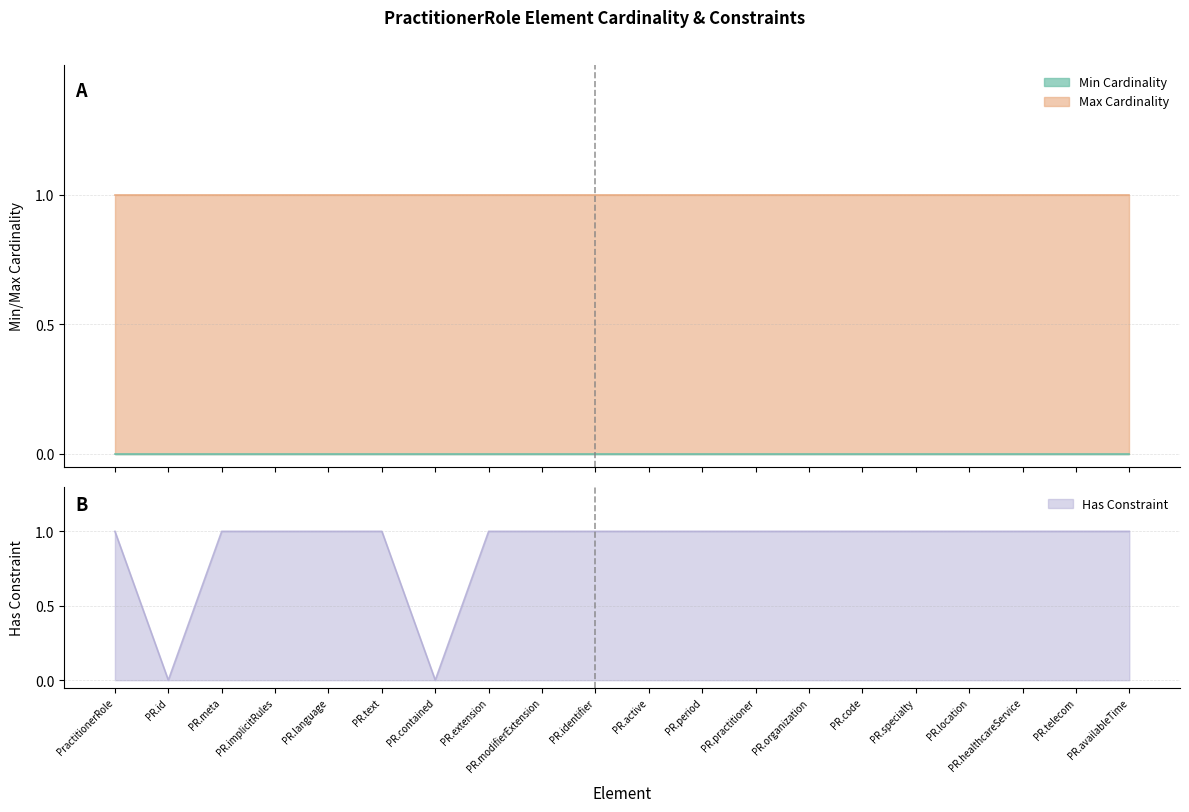

Reading right to left, list all the values displayed in this chart.

Min Cardinality: PractitionerRole.availableTime=0	PractitionerRole.telecom=0	PractitionerRole.healthcareService=0	PractitionerRole.location=0	PractitionerRole.specialty=0	PractitionerRole.code=0	PractitionerRole.organization=0	PractitionerRole.practitioner=0	PractitionerRole.period=0	PractitionerRole.active=0	PractitionerRole.identifier=0	PractitionerRole.modifierExtension=0	PractitionerRole.extension=0	PractitionerRole.contained=0	PractitionerRole.text=0	PractitionerRole.language=0	PractitionerRole.implicitRules=0	PractitionerRole.meta=0	PractitionerRole.id=0	PractitionerRole=0
Max Cardinality: PractitionerRole.availableTime=1	PractitionerRole.telecom=1	PractitionerRole.healthcareService=1	PractitionerRole.location=1	PractitionerRole.specialty=1	PractitionerRole.code=1	PractitionerRole.organization=1	PractitionerRole.practitioner=1	PractitionerRole.period=1	PractitionerRole.active=1	PractitionerRole.identifier=1	PractitionerRole.modifierExtension=1	PractitionerRole.extension=1	PractitionerRole.contained=1	PractitionerRole.text=1	PractitionerRole.language=1	PractitionerRole.implicitRules=1	PractitionerRole.meta=1	PractitionerRole.id=1	PractitionerRole=1
Has Constraint: PractitionerRole.availableTime=1	PractitionerRole.telecom=1	PractitionerRole.healthcareService=1	PractitionerRole.location=1	PractitionerRole.specialty=1	PractitionerRole.code=1	PractitionerRole.organization=1	PractitionerRole.practitioner=1	PractitionerRole.period=1	PractitionerRole.active=1	PractitionerRole.identifier=1	PractitionerRole.modifierExtension=1	PractitionerRole.extension=1	PractitionerRole.contained=0	PractitionerRole.text=1	PractitionerRole.language=1	PractitionerRole.implicitRules=1	PractitionerRole.meta=1	PractitionerRole.id=0	PractitionerRole=1